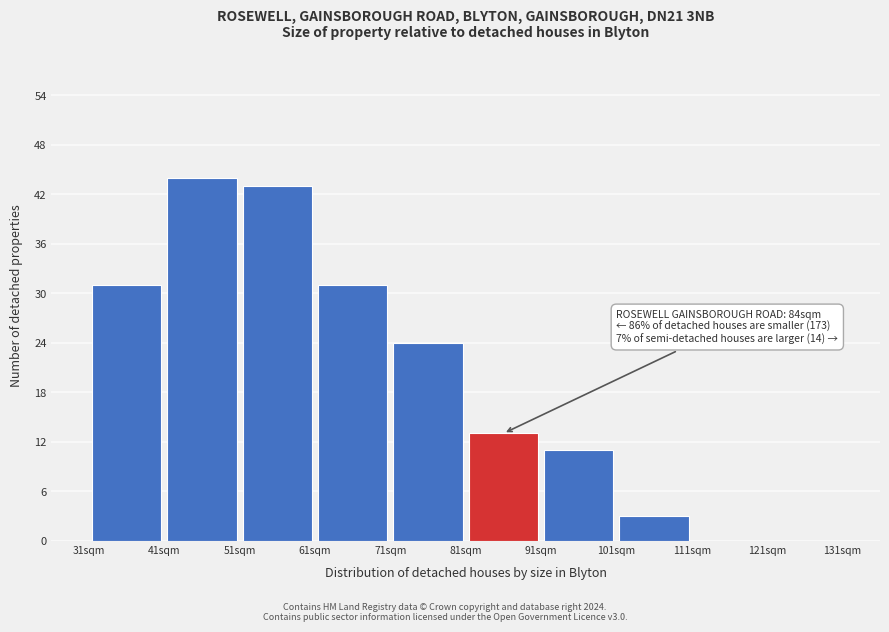

Over which range of the x-axis is the bar tallest?

41 to 51